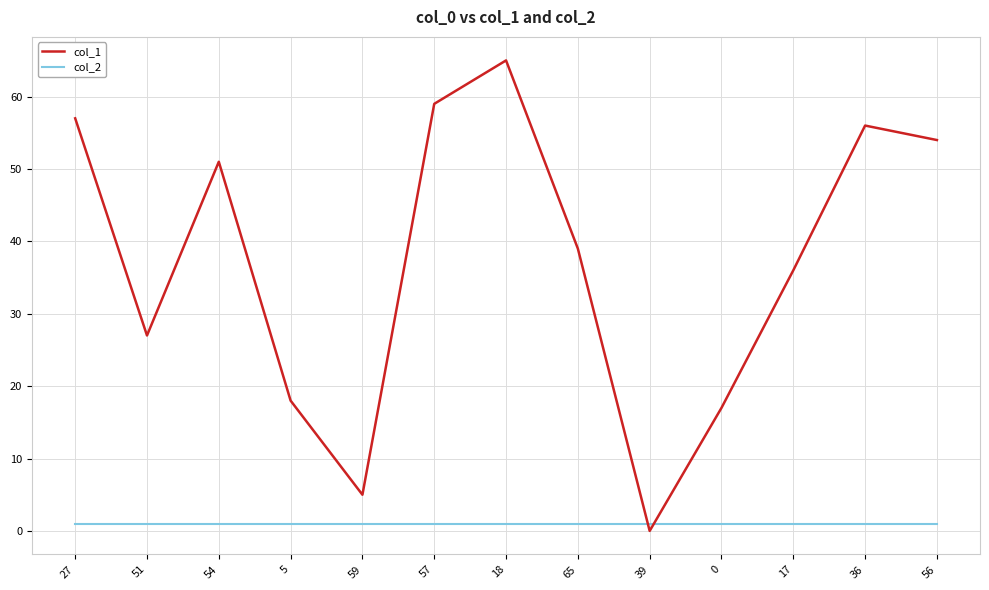

What position from the left is 36?

12